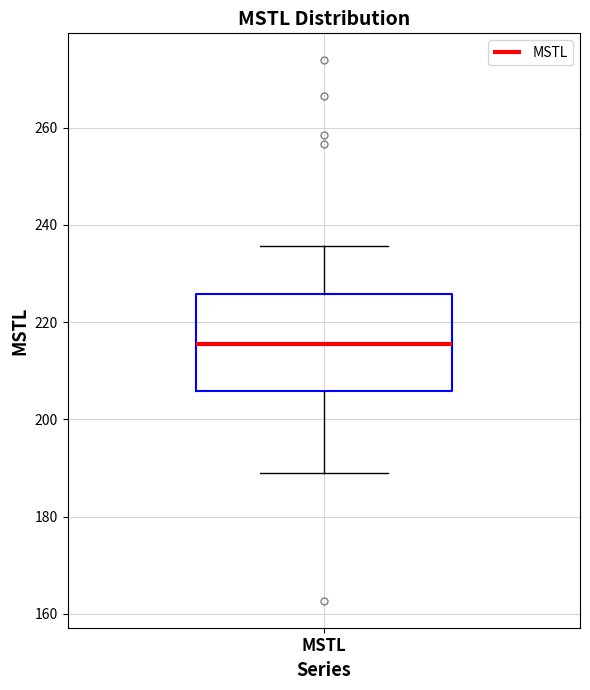

Where is the lower edge of the box for MSTL on the y-axis? The values are not printed on the chart, so give them approximately, as read against the axis.

206